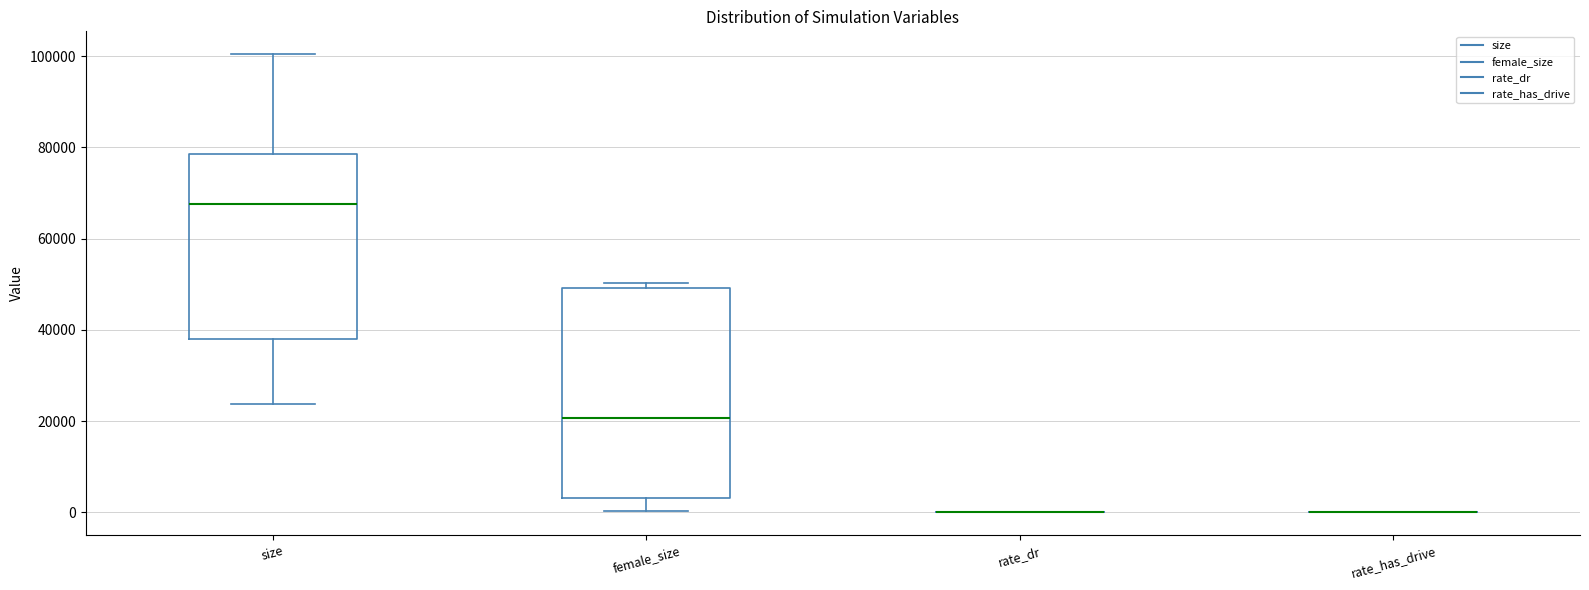

Reading left to right, read every box against the y-axis: the position of its median line, the range the box covers, and the ends of its whiskers. The values are not printed on the chart, so give them approximately, as read against the axis.

size: median 68000, box 38000 to 78000, whiskers 24000 to 100000
female_size: median 20000, box 4000 to 50000, whiskers 0 to 50000 (just above the box's upper edge)
rate_dr: box collapsed to a line at 0, whiskers 0 to 0
rate_has_drive: box collapsed to a line at 0, whiskers 0 to 0